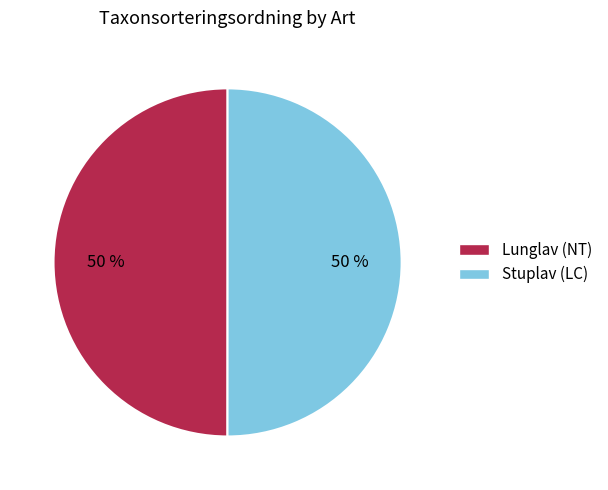

Approximately how many times larger is the value at Stuplav (LC) compared to Lunglav (NT)?

1.0